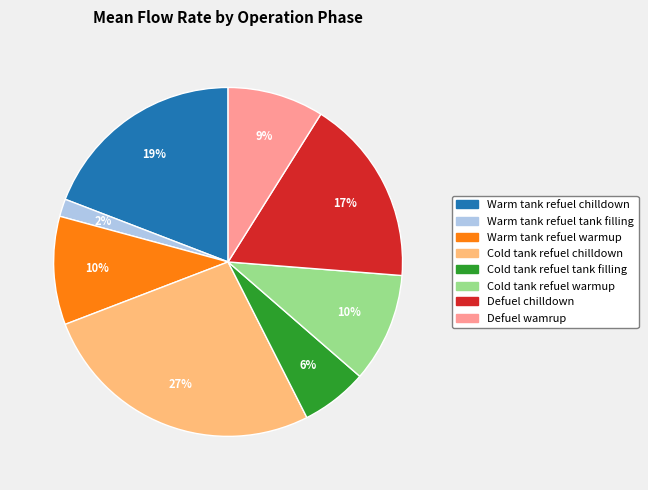

The Cold tank refuel tank filling slice represents 6% of the pie. True or false?

True